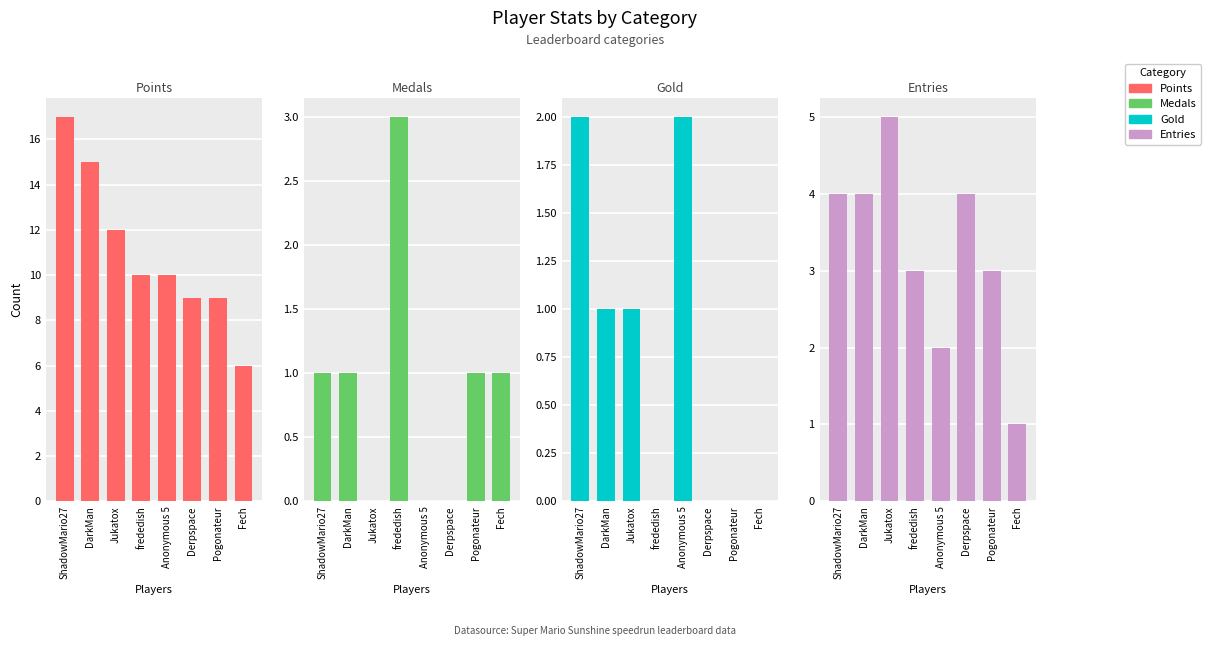

At Jukatox, list the series in order from smallest to largest.

Medals, Gold, Entries, Points